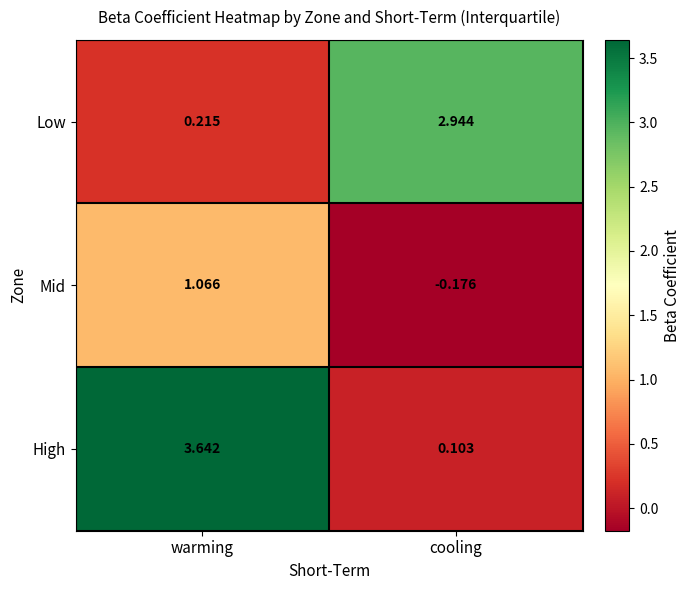

List the series in order of their overall mean, lowest first.

Mid, Low, High